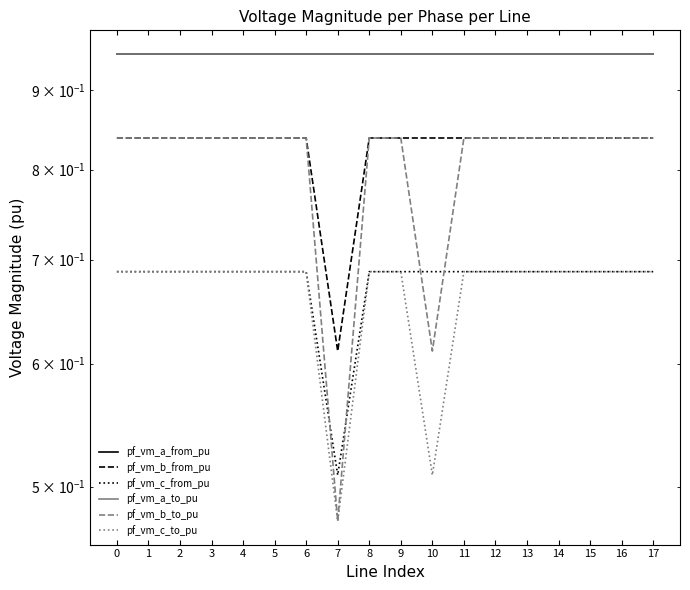

What is the total value across all series at 8?

5.0